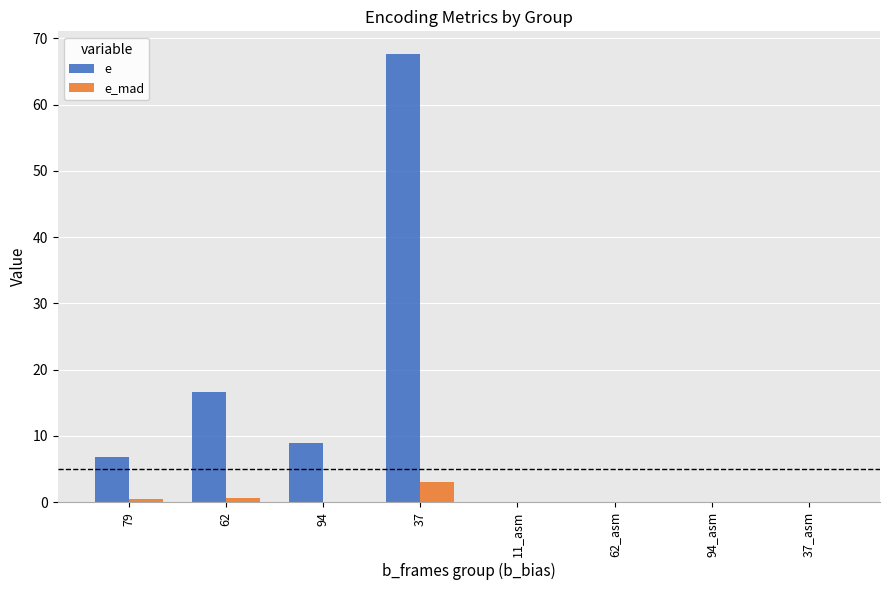

What is the average value of the e series?

12.5